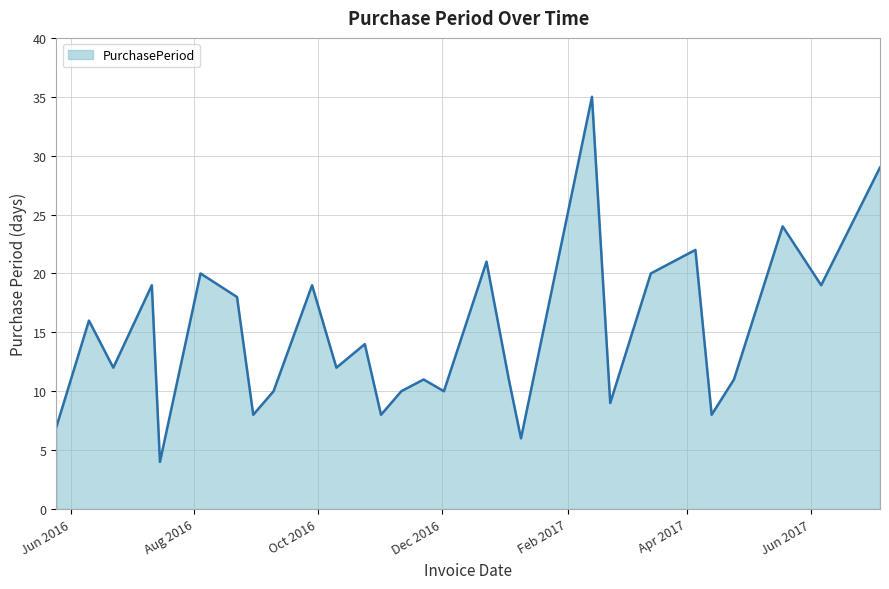

What is the difference between the maximum and minimum values?

31